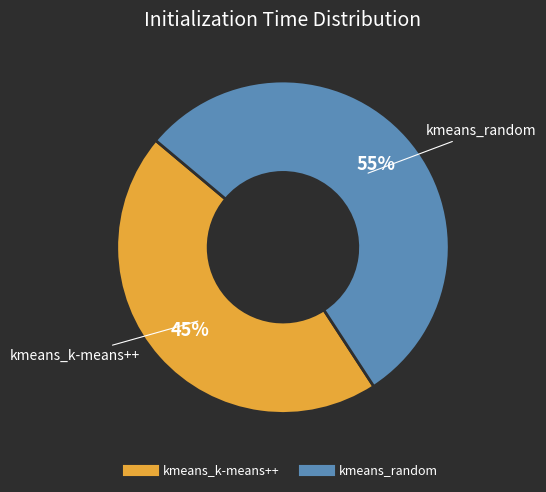

How many segments does this pie chart have?

2